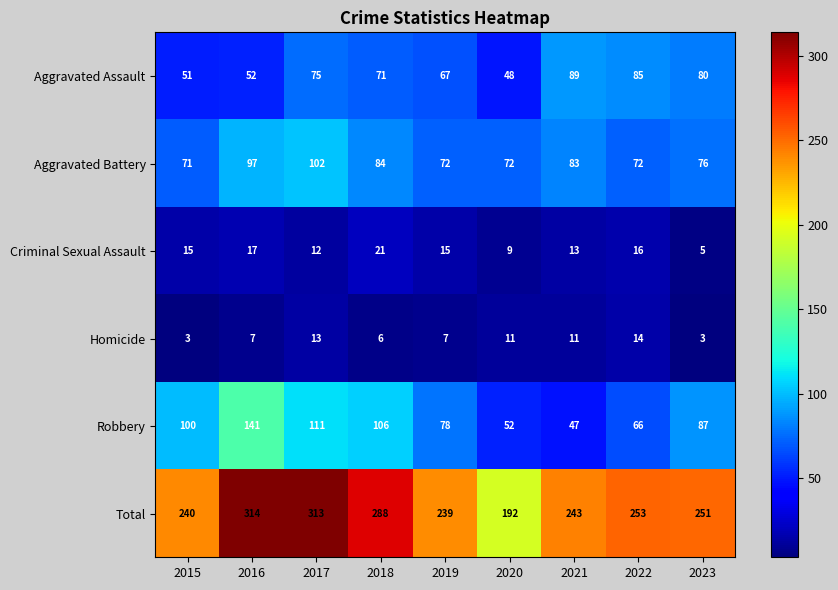

Which category has the lowest value in the Aggravated Assault series?

2020